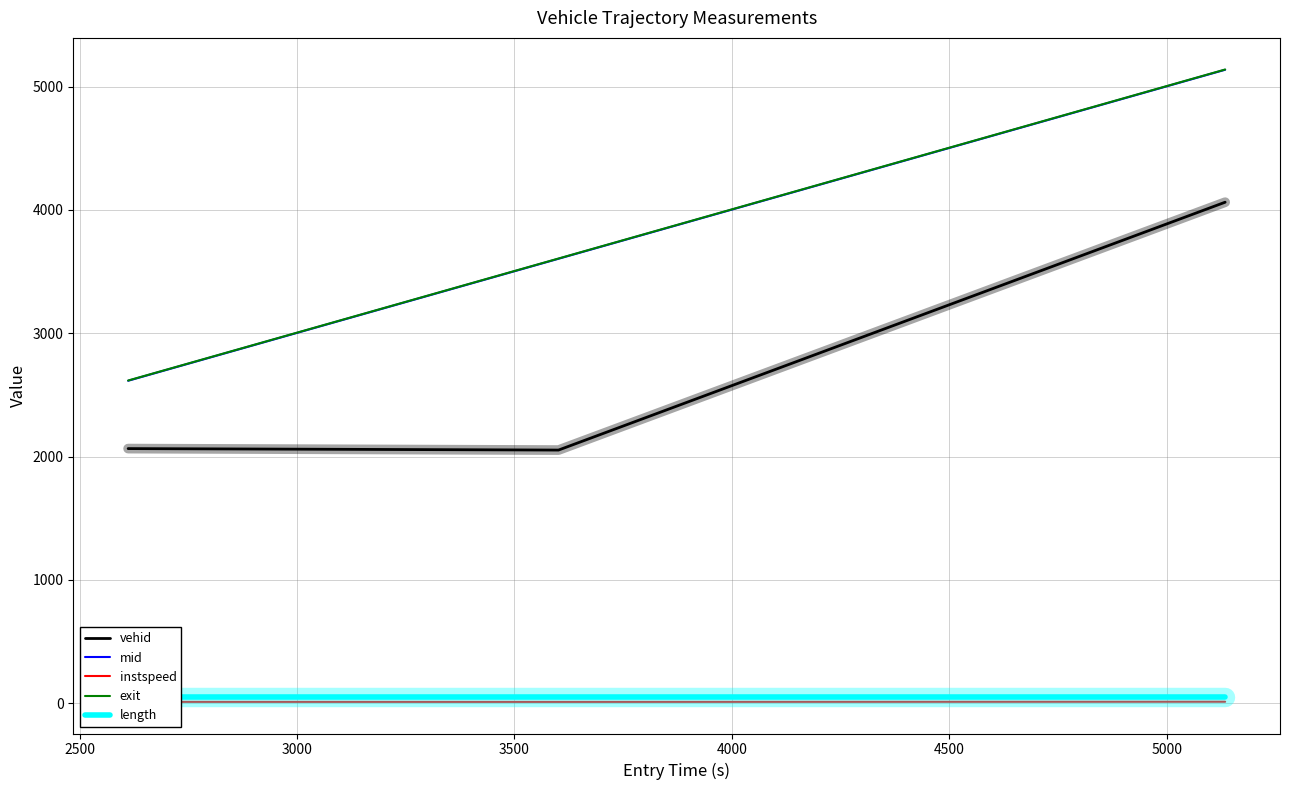

The instspeed series shows 5.4 at 2000. True or false?

False